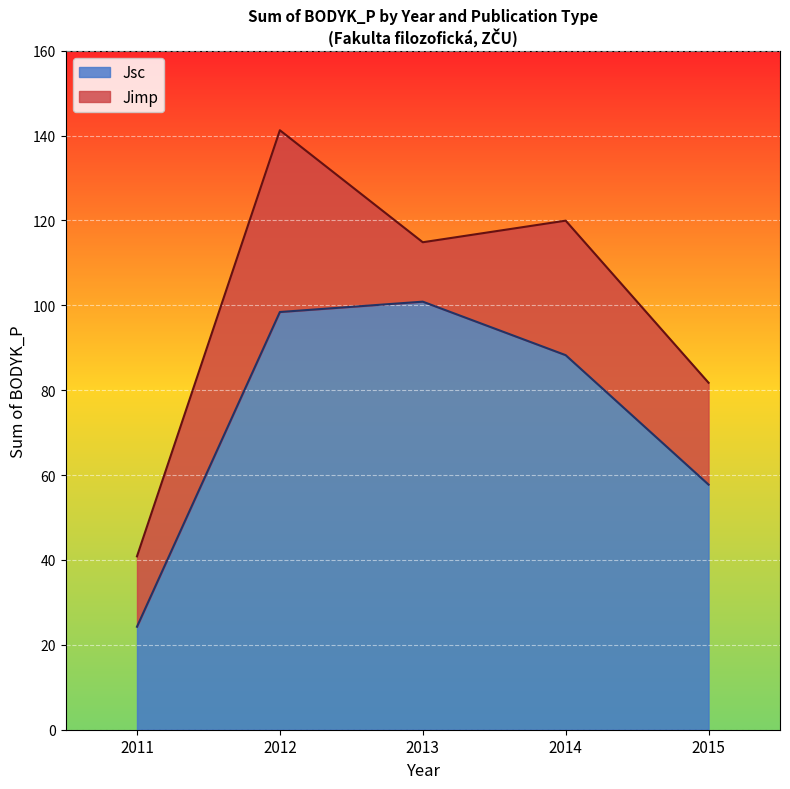

What is the spread (max minus min) of values at 2012?

43.7